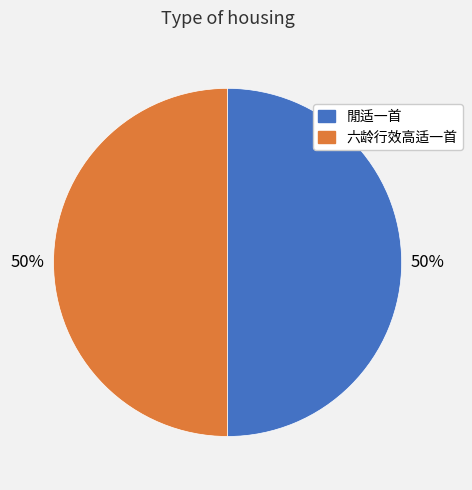

How many segments does this pie chart have?

2